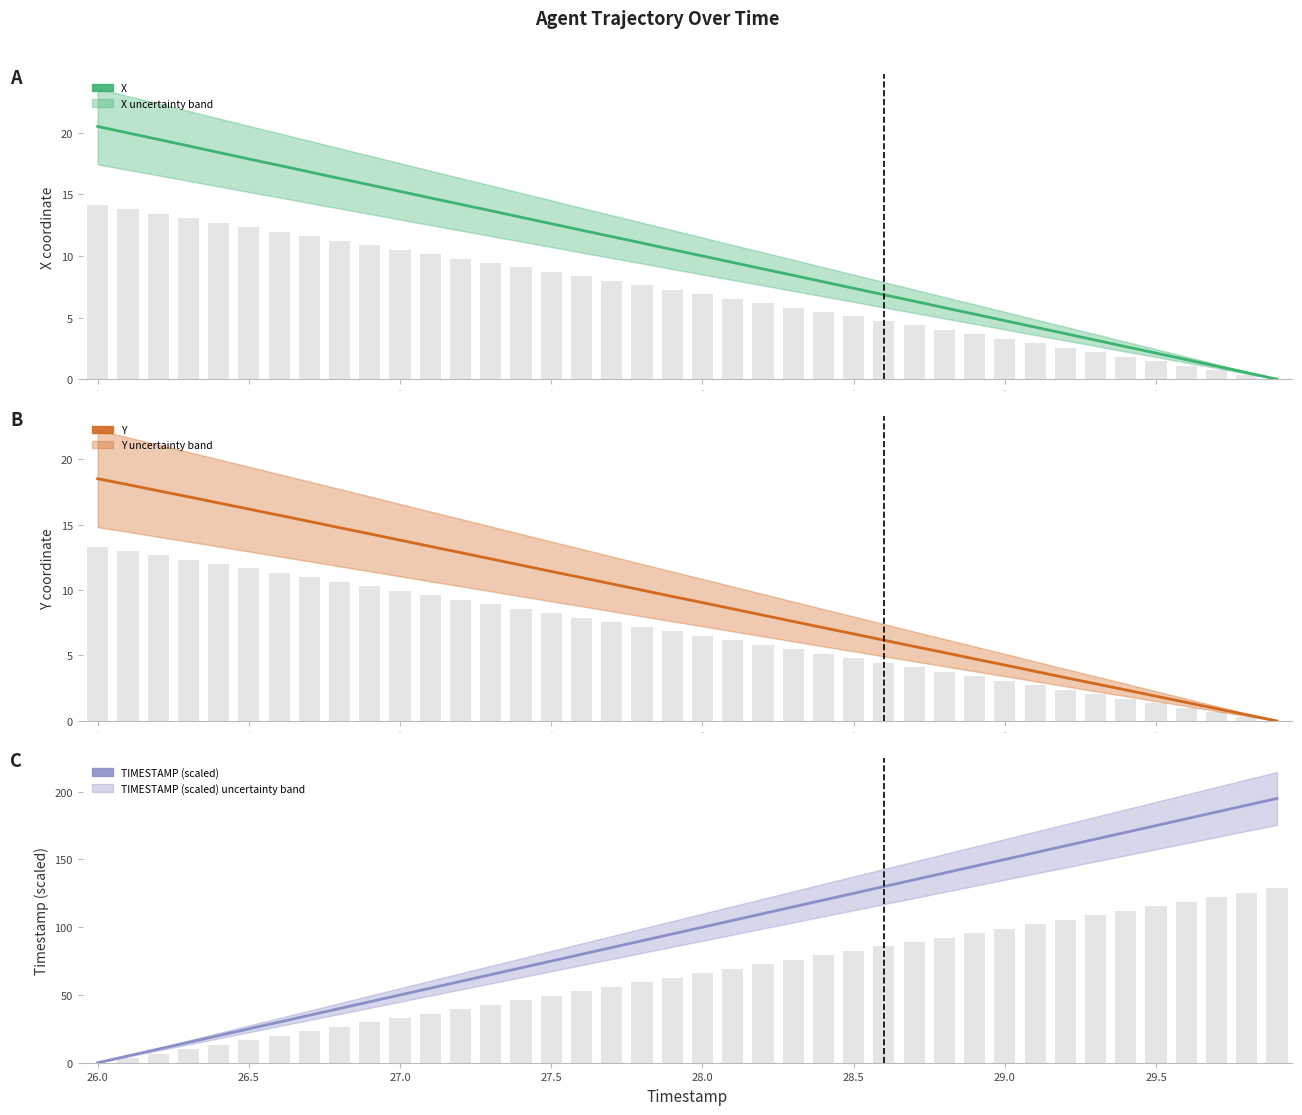

How many values in the TIMESTAMP (scaled) series are below 100?

20